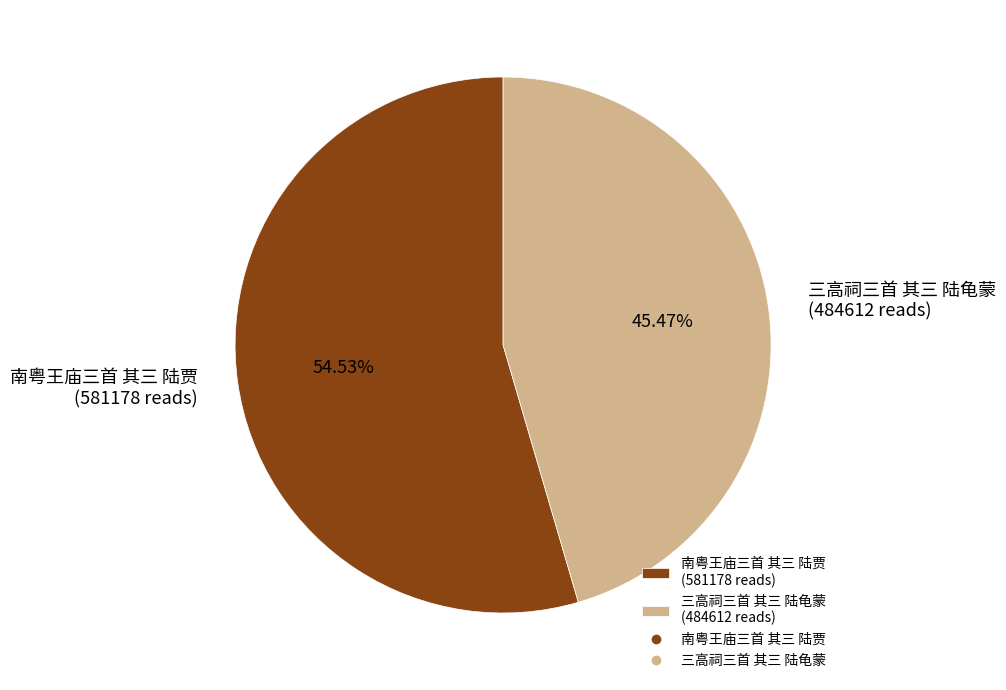

To the nearest percent, what is the difference between the 南粤王庙三首 其三 陆贾 and 三高祠三首 其三 陆龟蒙 slice percentages?

9%